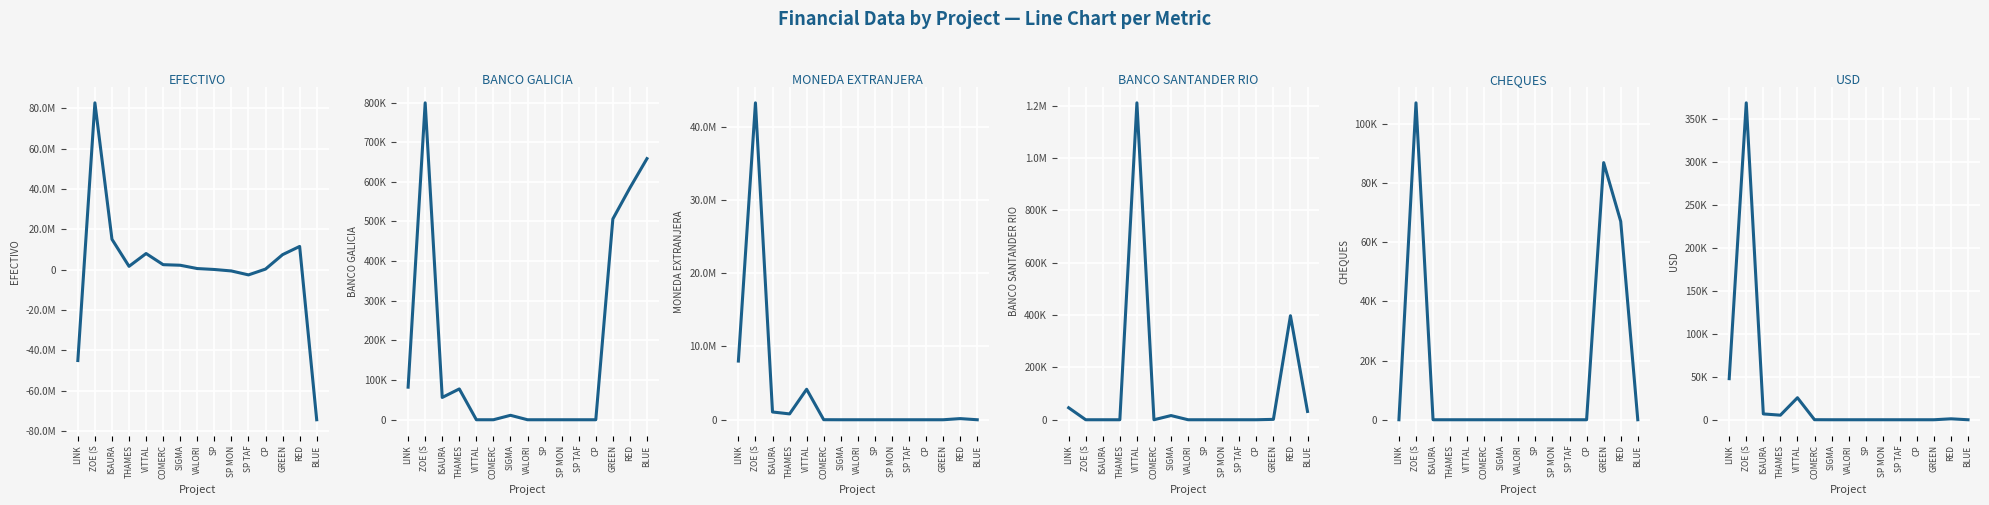

Which series has the largest total across all categories?

MONEDA EXTRANJERA